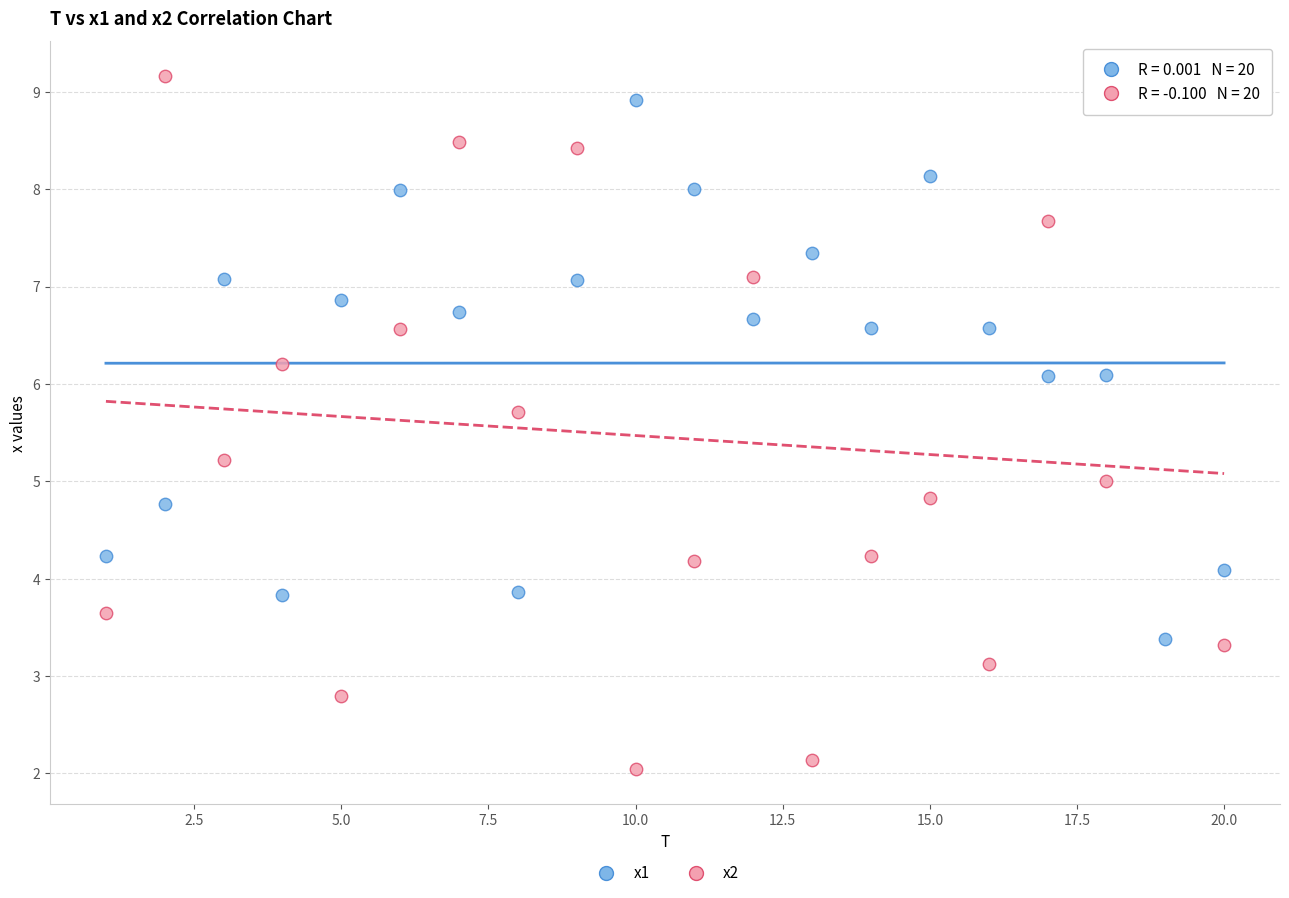

Which series contains the lowest Y value?

x2